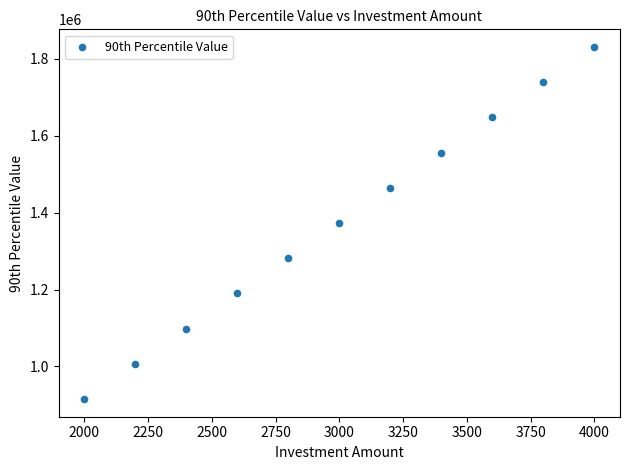

What is the average Y value?

1372851.6